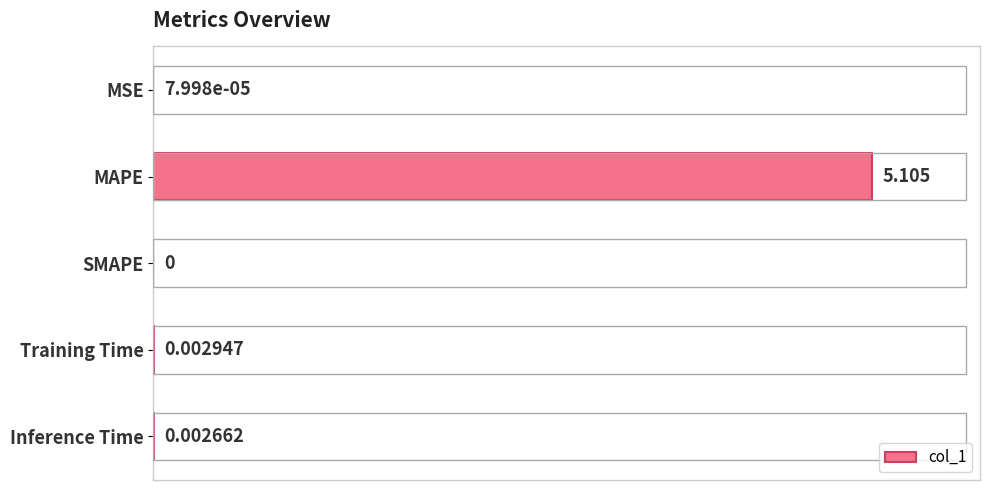

Are the bars grouped side by side (vs. stacked)?

No